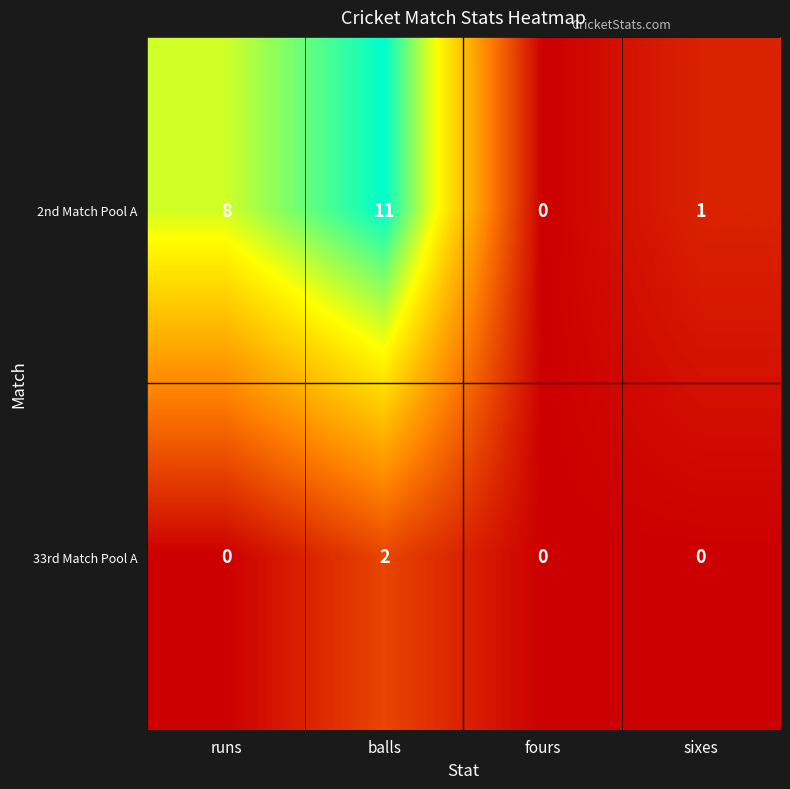

The value of 2nd Match Pool A at runs is 8. True or false?

True